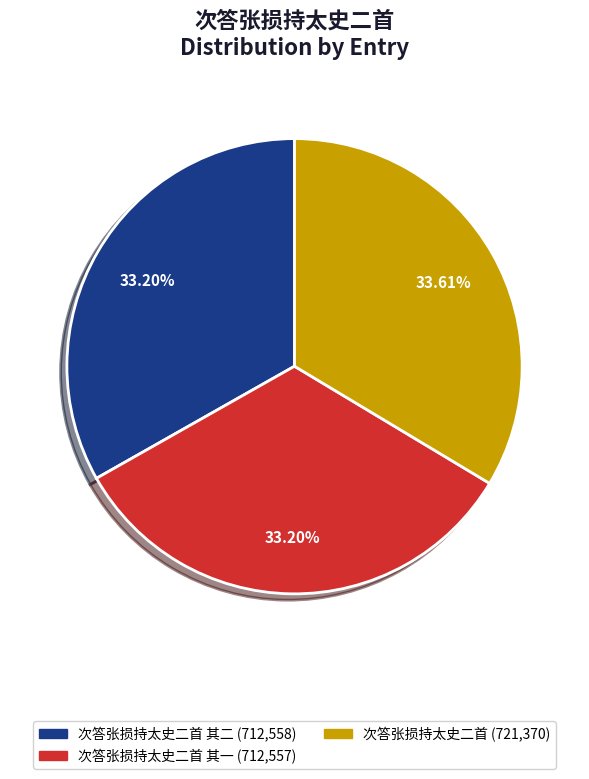

Is there any slice that represents more than half of the pie?

No